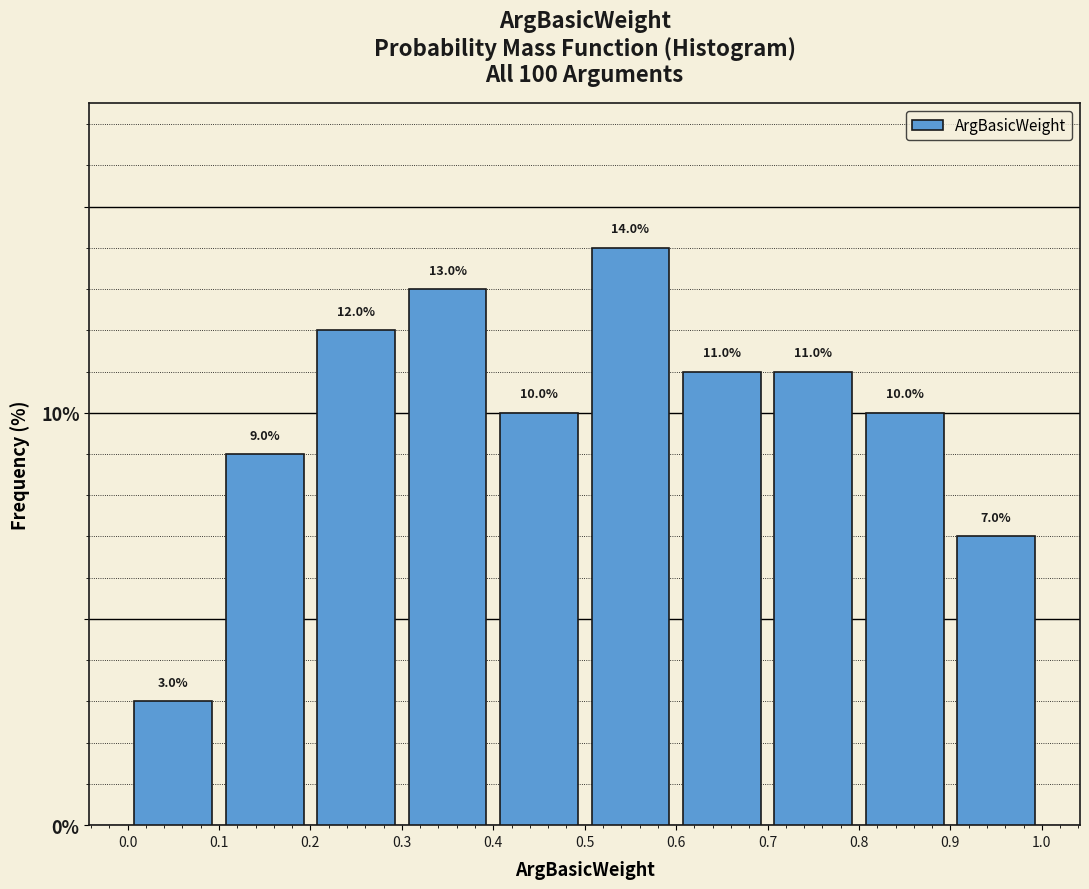

Reading left to right, list every bar in this chart as the range it spans on the x-axis followed by its height.

0.0 to 0.1: 3.0
0.1 to 0.2: 9.0
0.2 to 0.3: 12.0
0.3 to 0.4: 13.0
0.4 to 0.5: 10.0
0.5 to 0.6: 14.0
0.6 to 0.7: 11.0
0.7 to 0.8: 11.0
0.8 to 0.9: 10.0
0.9 to 1.0: 7.0